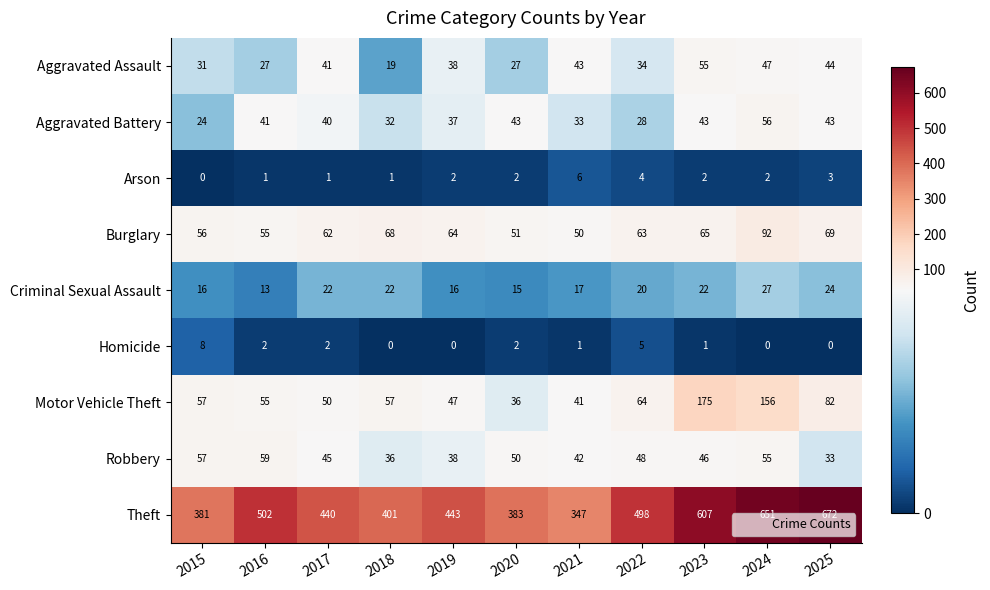

What value does the Aggravated Battery series have at 2015?

24